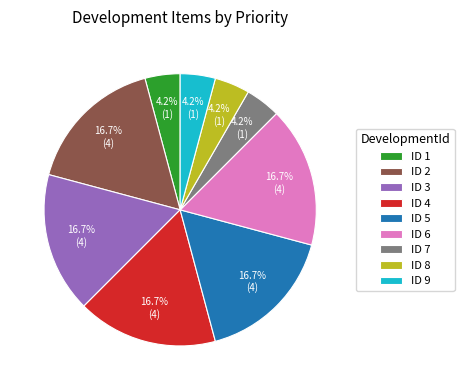

What is the total percentage of ID 2 and ID 3?

33.3%